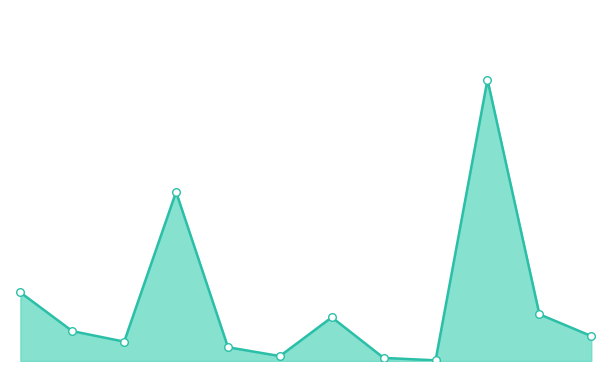

Does the chart have visible grid lines?

No